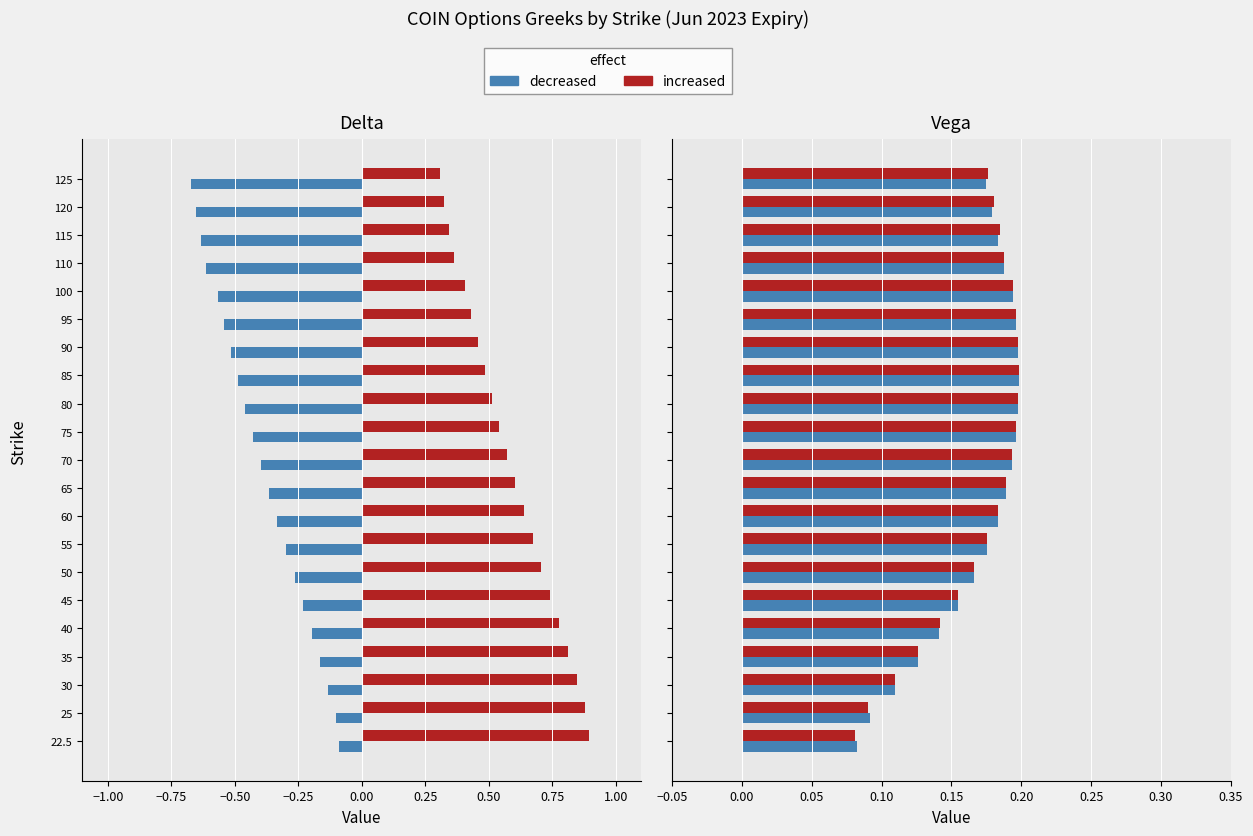

List the labels in order of delta_P value, smallest first.

125, 120, 115, 110, 100, 95, 90, 85, 80, 75, 70, 65, 60, 55, 50, 45, 40, 35, 30, 25, 22.5